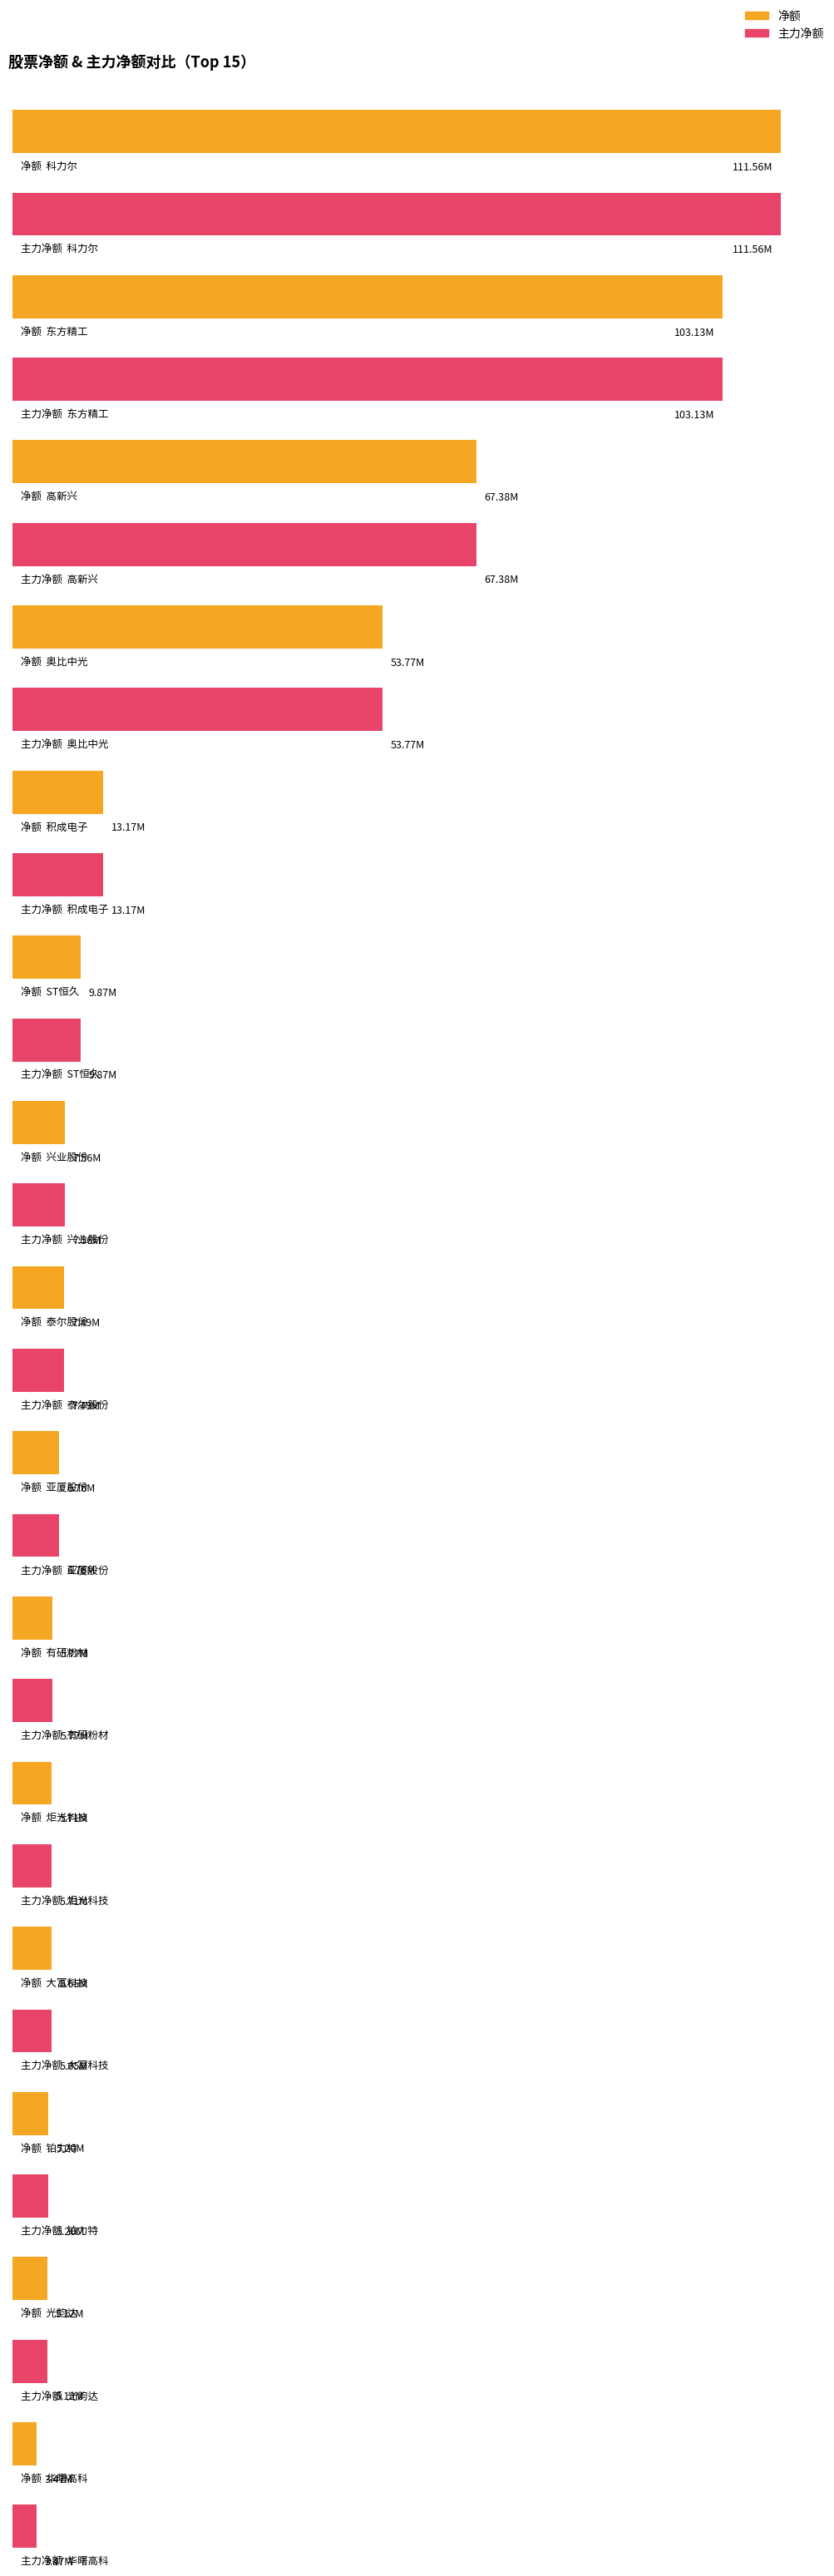

Count the number of data series in this chart.

2